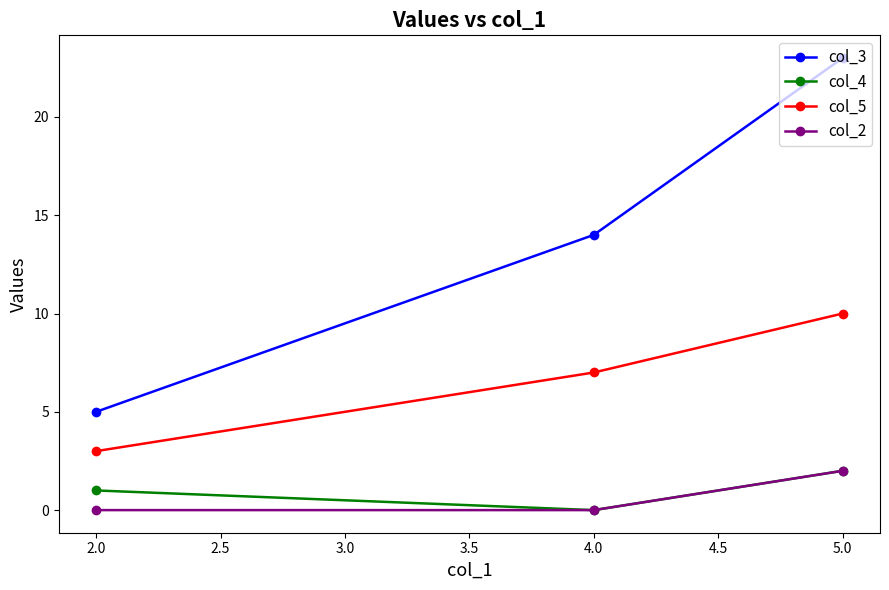

Which series has the widest spread of values?

col_3